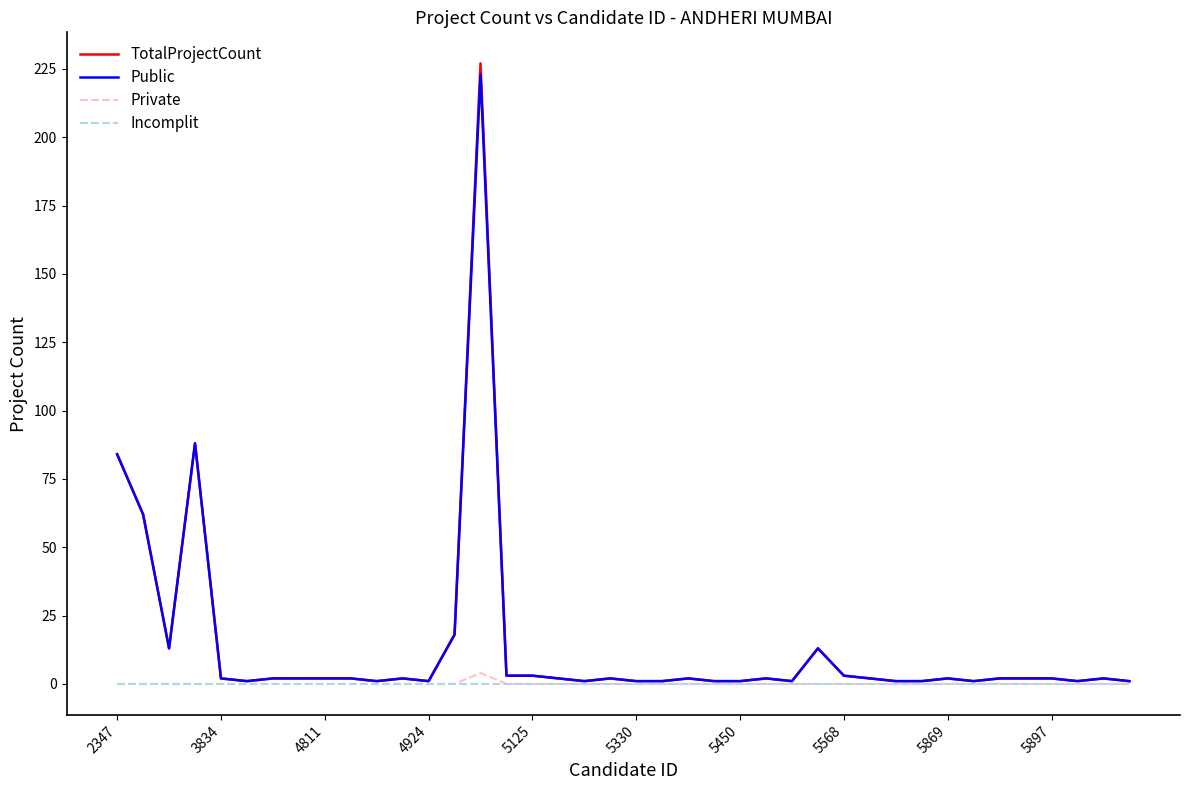

What is the maximum value shown in the chart?

227